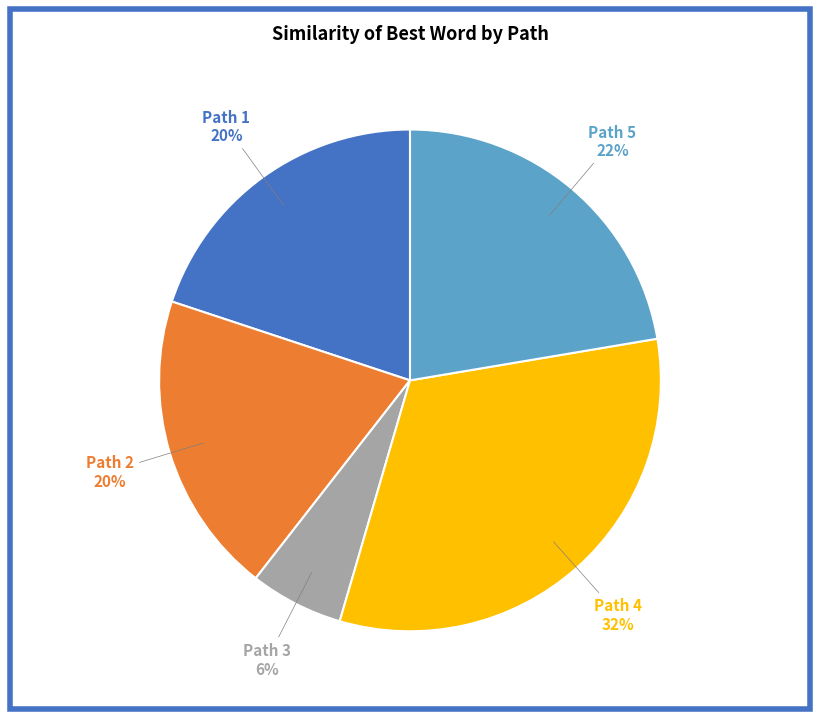

Which slice is the smallest?

Path 3